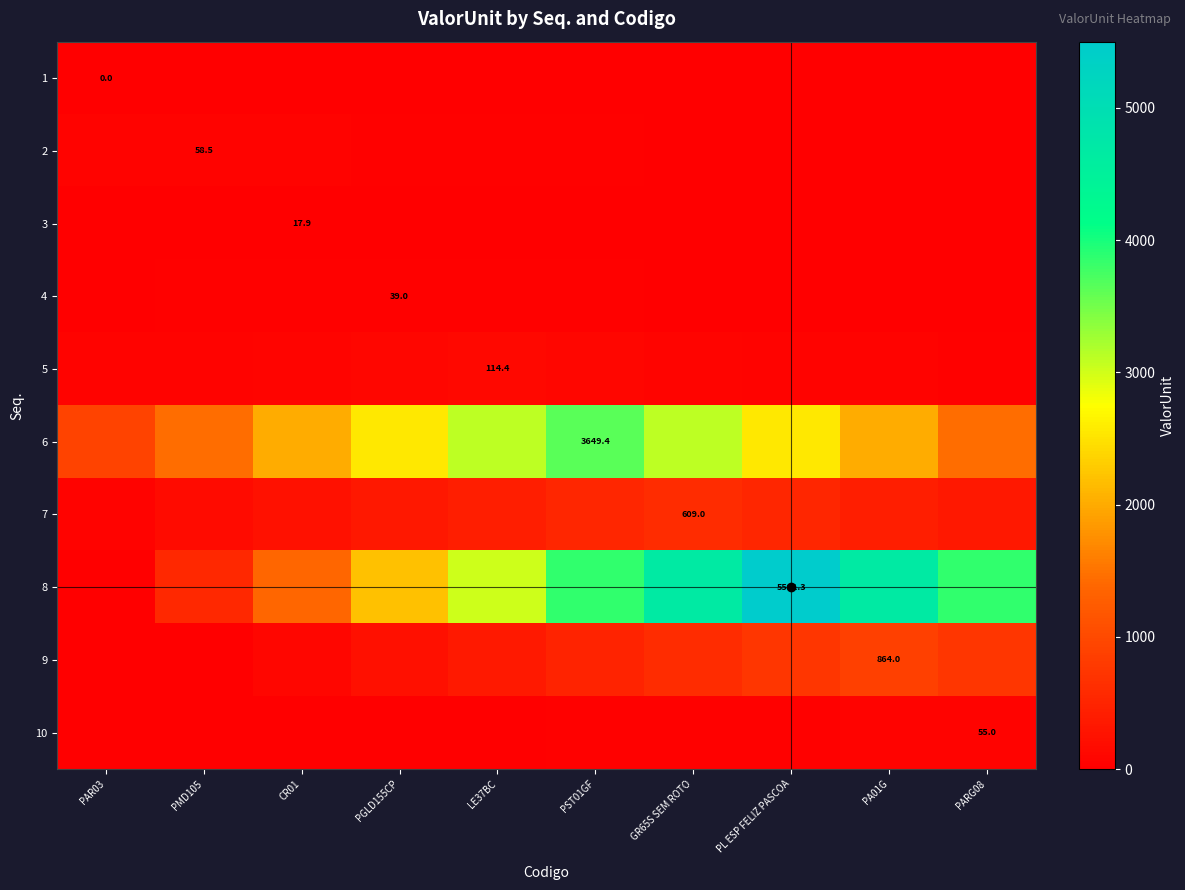

Rank the series at GR65S SEM ROTO from lowest to highest value.

1, 3, 2, 4, 10, 5, 9, 7, 6, 8